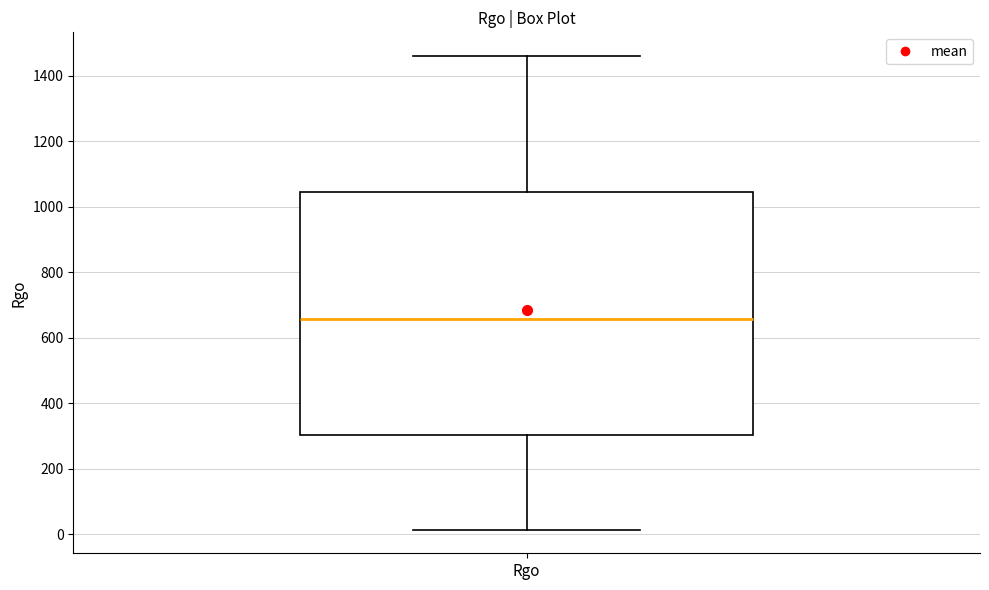

Read this box plot against the y-axis: the position of the median line, the range covered by the box, and the ends of both whiskers. The values are not printed on the chart, so give them approximately, as read against the axis.

median 660, box 300 to 1040, whiskers 20 to 1460